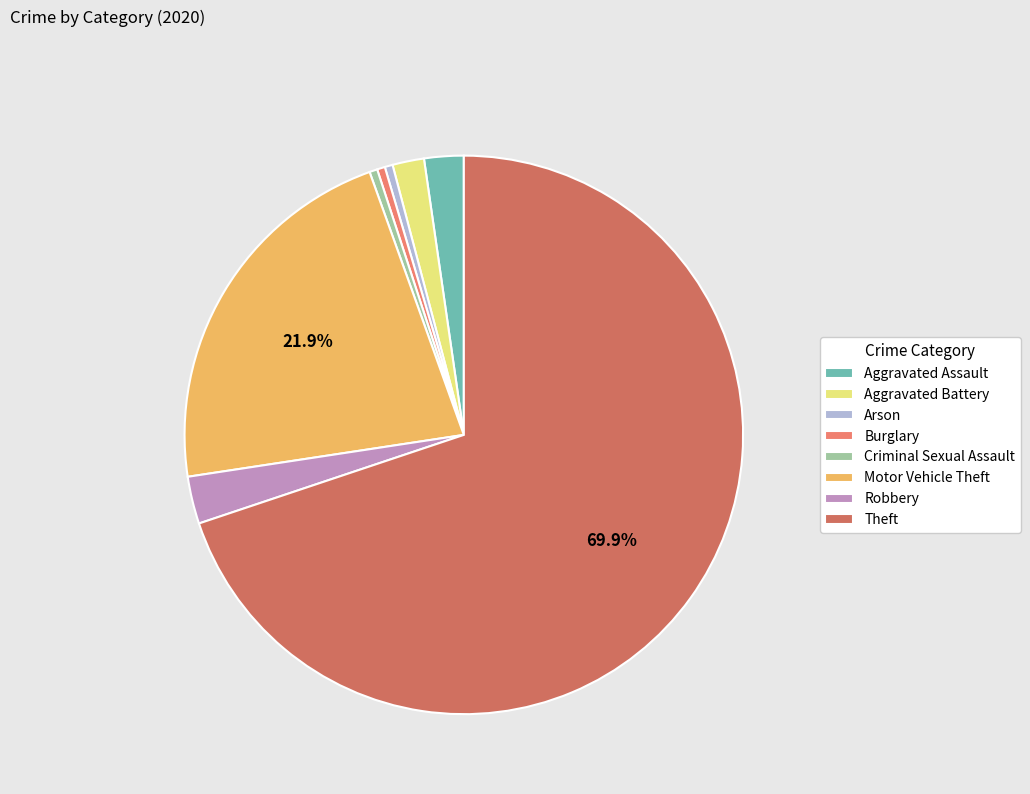

To the nearest percent, what is the combined percentage of Arson and Burglary?

1%